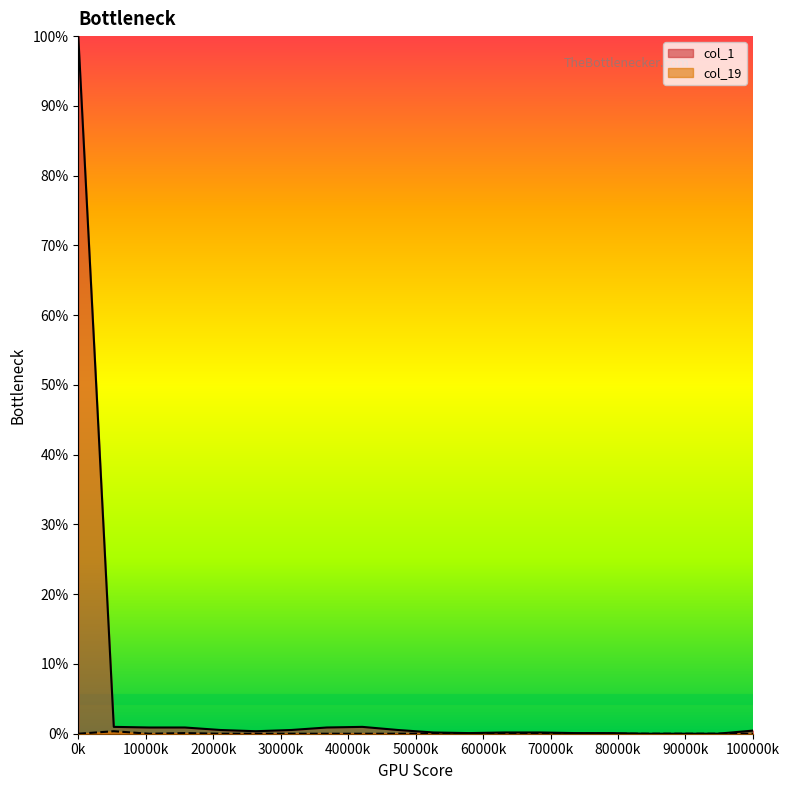

True or false: col_19 has more than 1 interior local peaks.

True